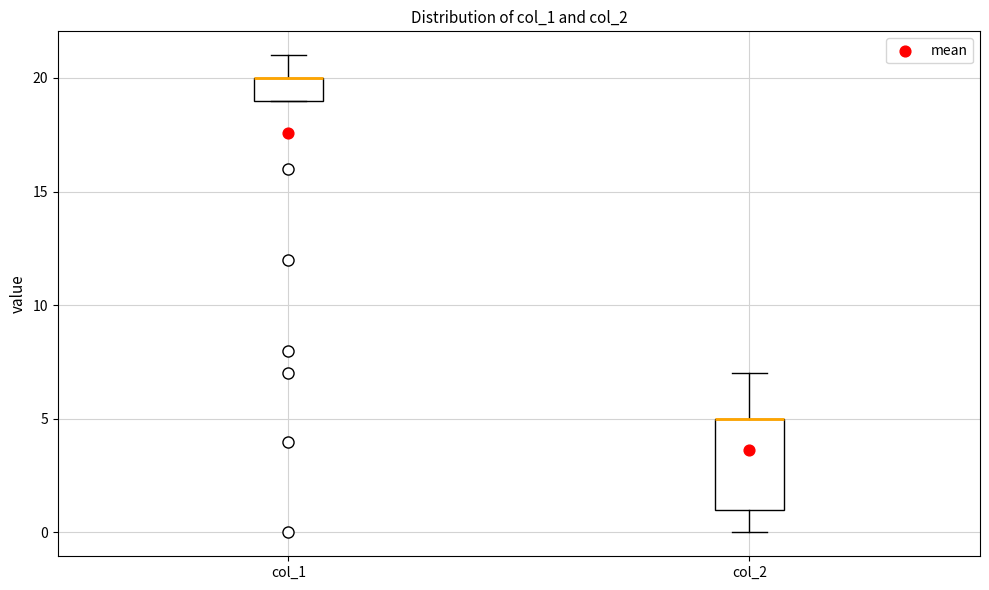

Which box is the tallest, from its lower edge to its upper edge?

col_2